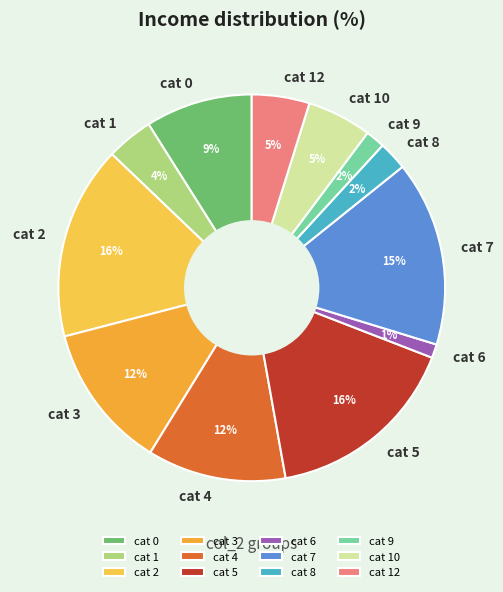

To the nearest percent, what portion does cat 10 represent?

5%